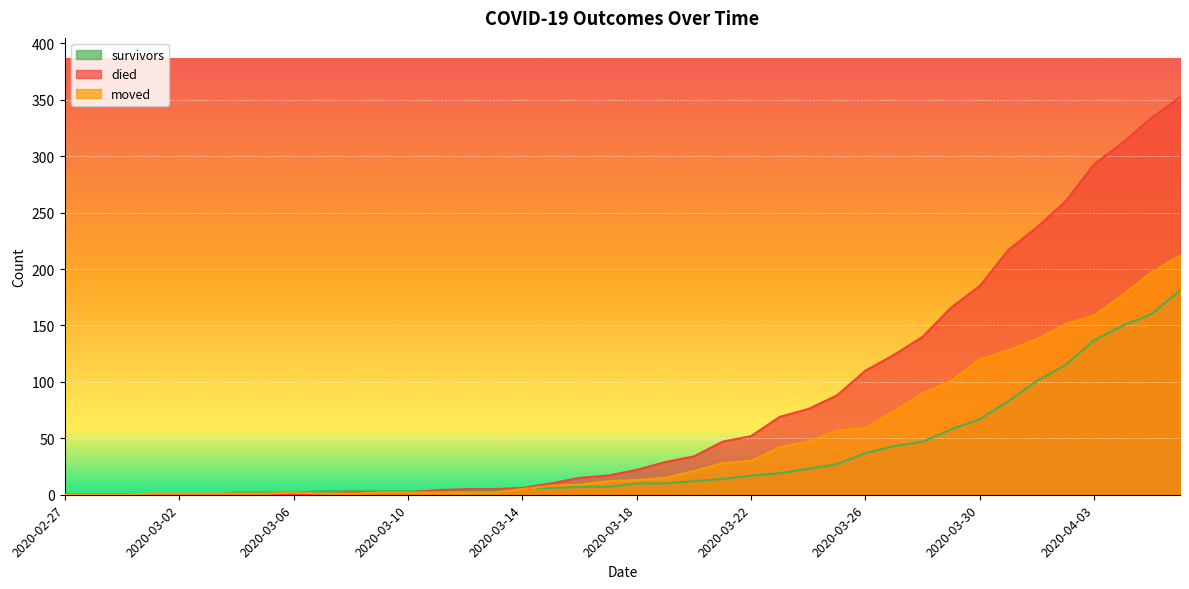

What is the label of the 33rd point from the left?

2020-03-30